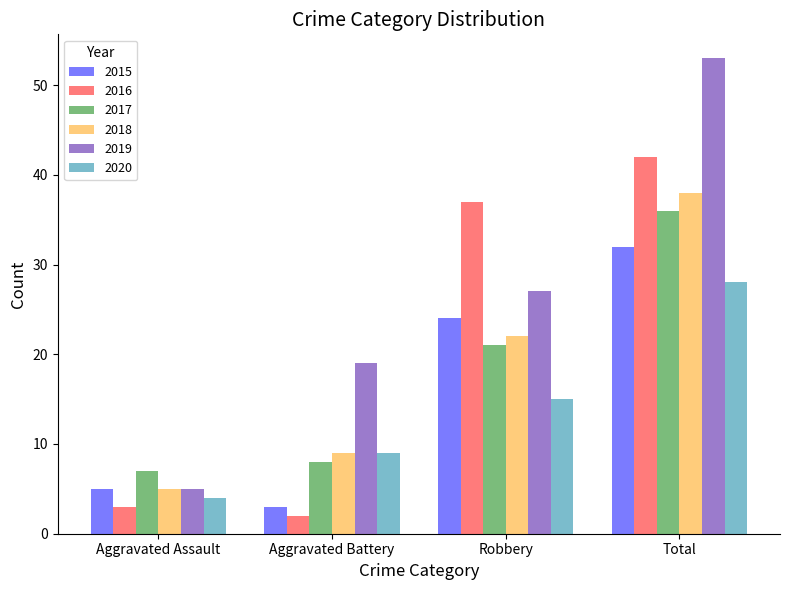

What is the value of the 2017 bar at the 4th from the left?

36